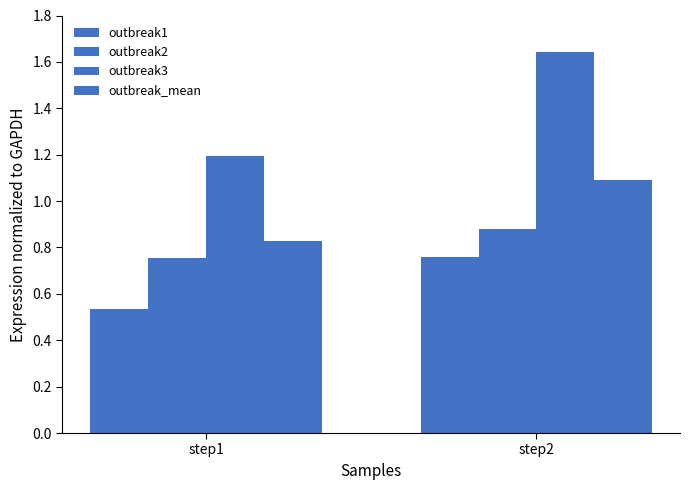

How many bars are there in each group?

4